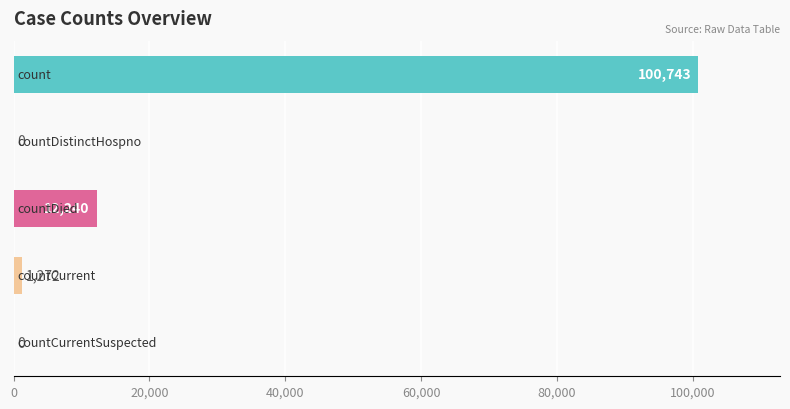

How many series are shown in this chart?

1